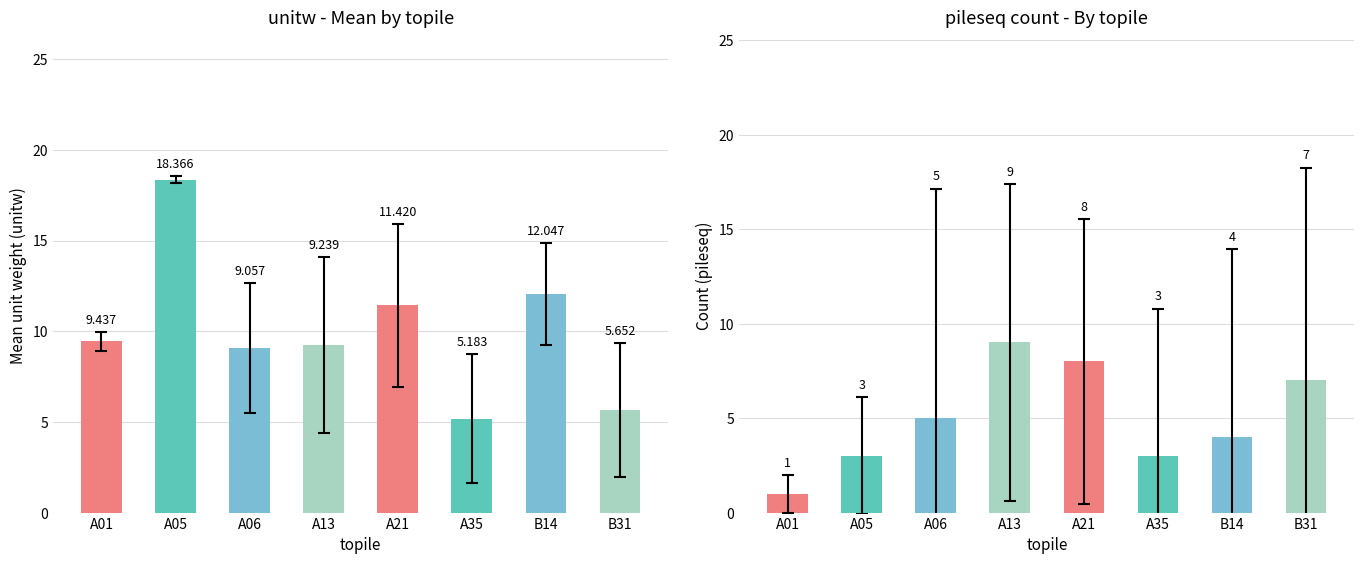

Where is mean_unitw nearest to the value 11?

A21